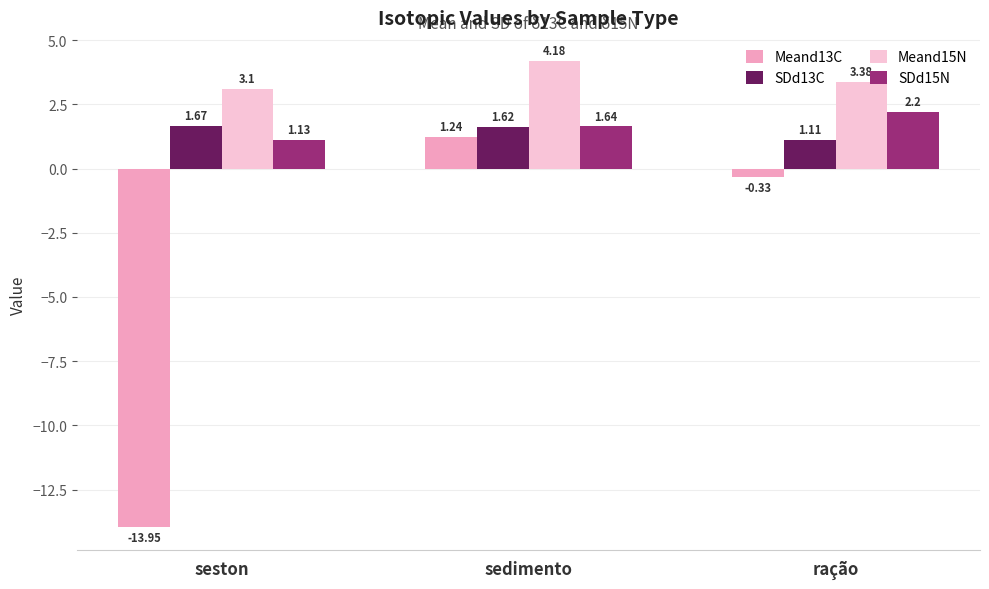

Rank the series by their maximum value, from lowest to highest.

Meand13C, SDd13C, SDd15N, Meand15N